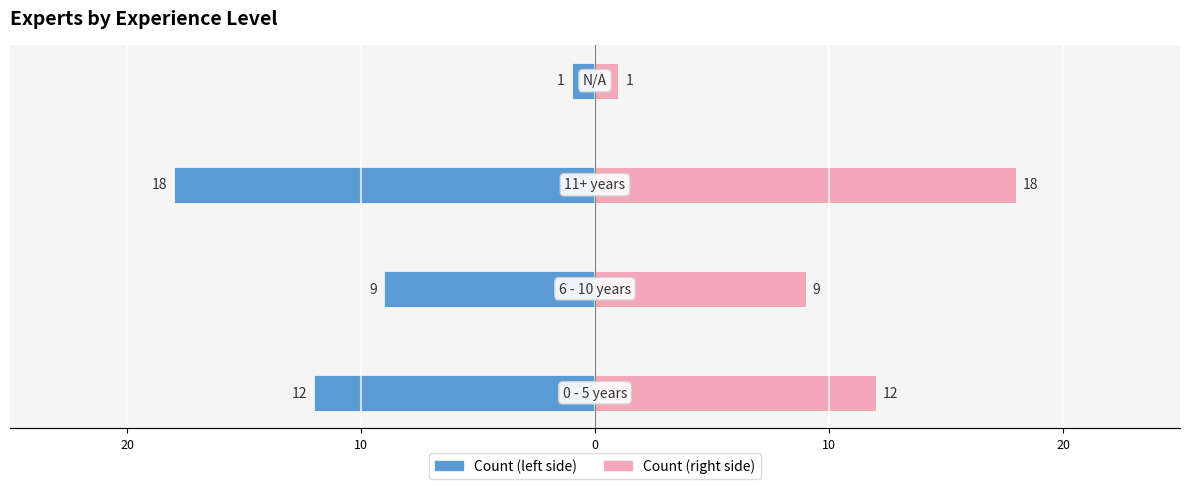

Count the number of data series in this chart.

2